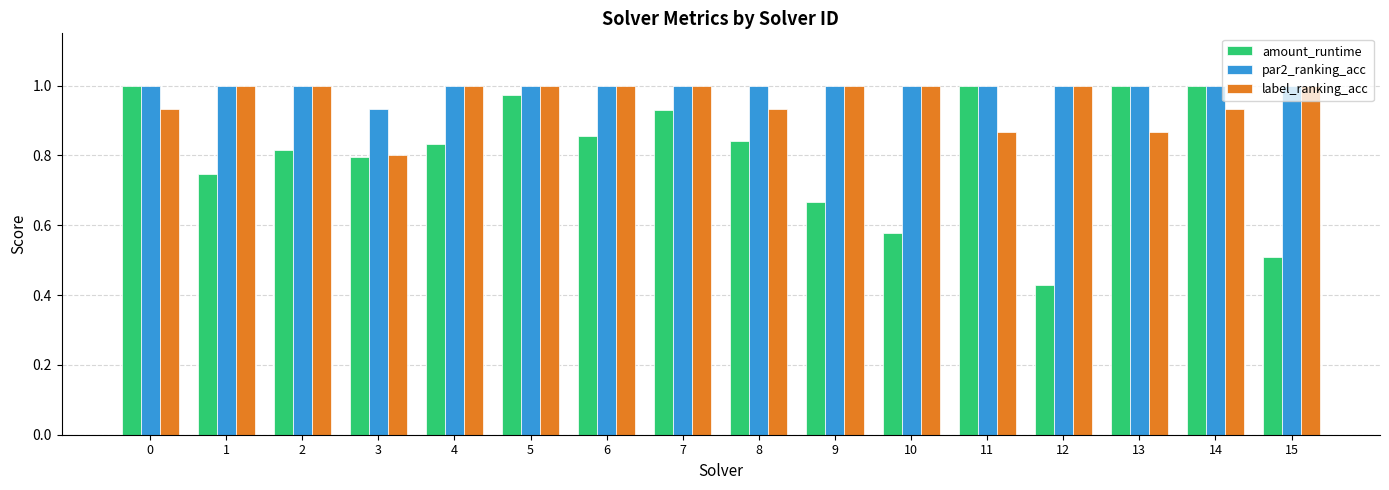

What is the spread (max minus min) of values at 15?

0.5